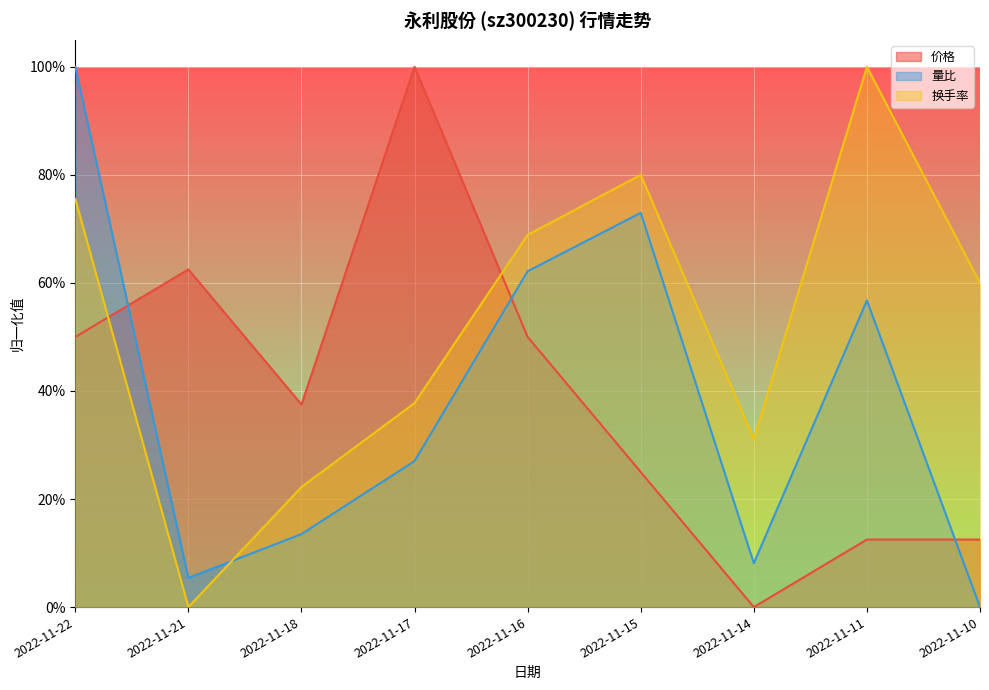

Does the chart display data point markers on the line(s)?

No